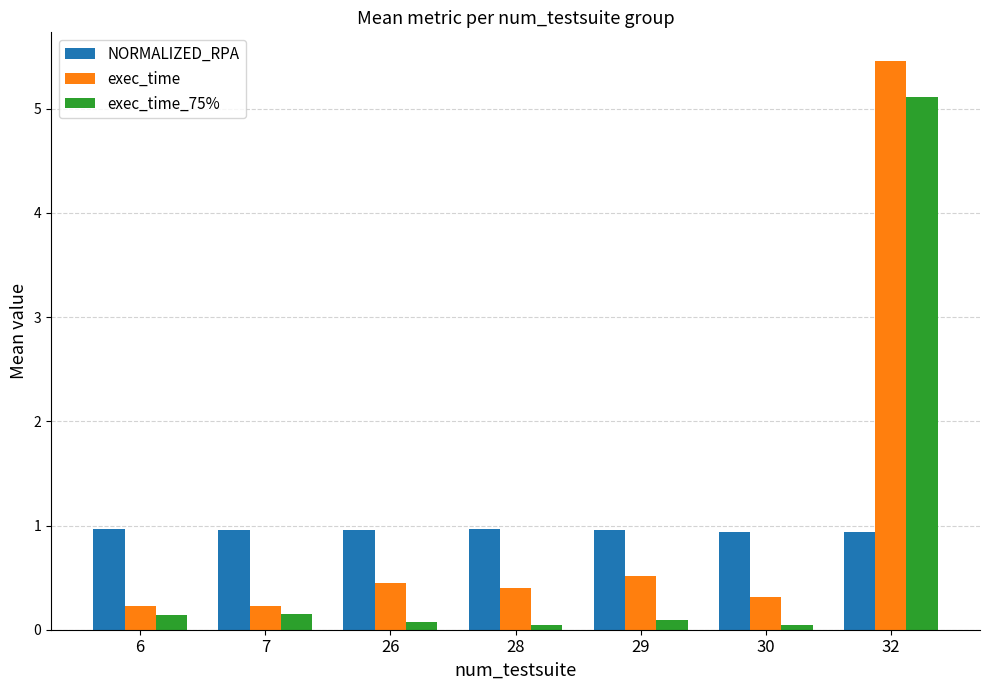

Count the number of data series in this chart.

3